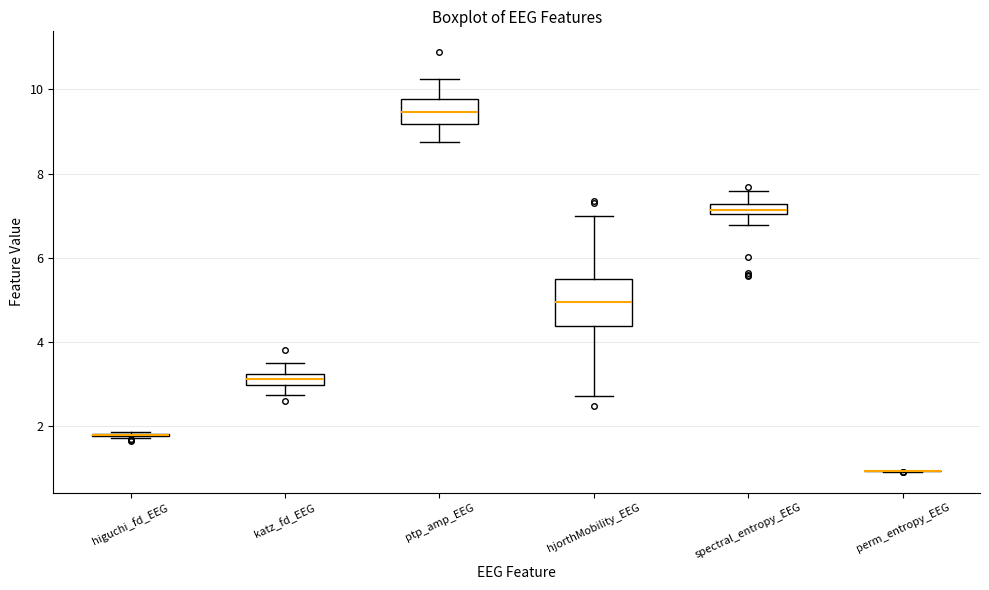

Where does the upper whisker of the box for spectral_entropy_EEG end on the y-axis? The values are not printed on the chart, so give them approximately, as read against the axis.

7.6